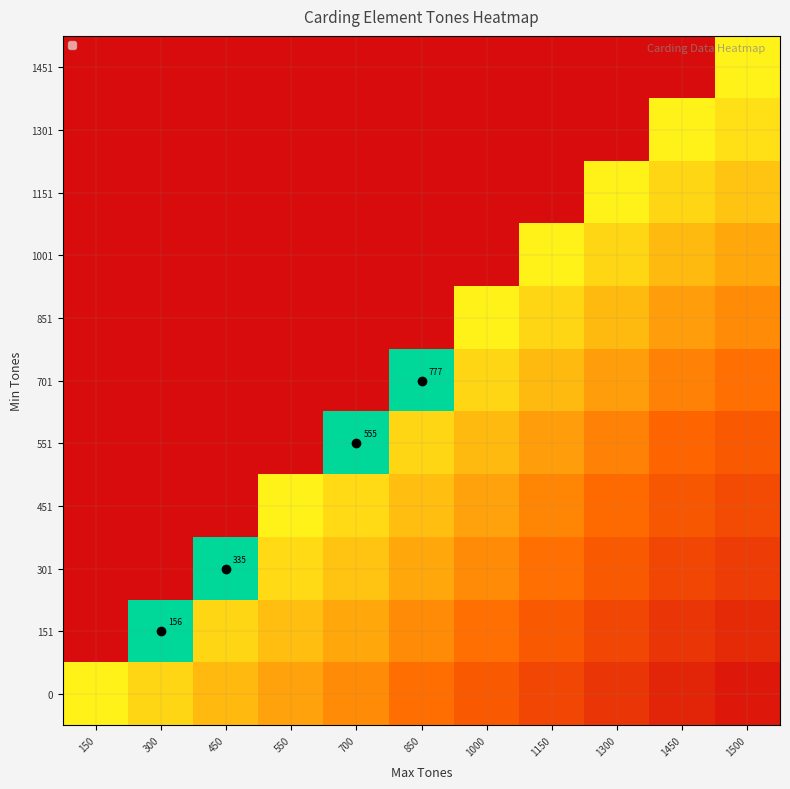

At 450, list the series in order from smallest to largest.

451, 551, 701, 851, 1001, 1151, 1301, 1451, 0, 151, 301